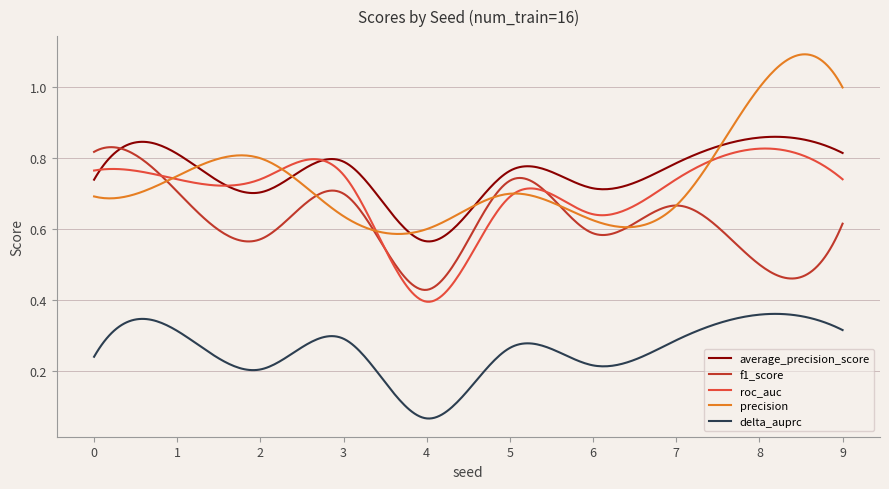

Which series has the widest spread of values?

precision